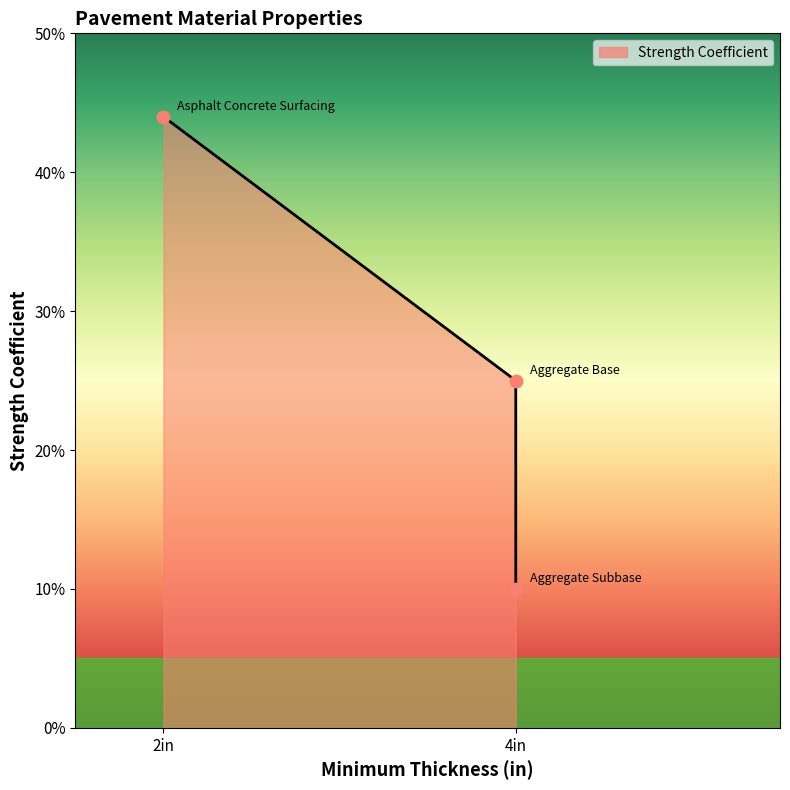

What is the change in value from 2in to 4in?

-0.3